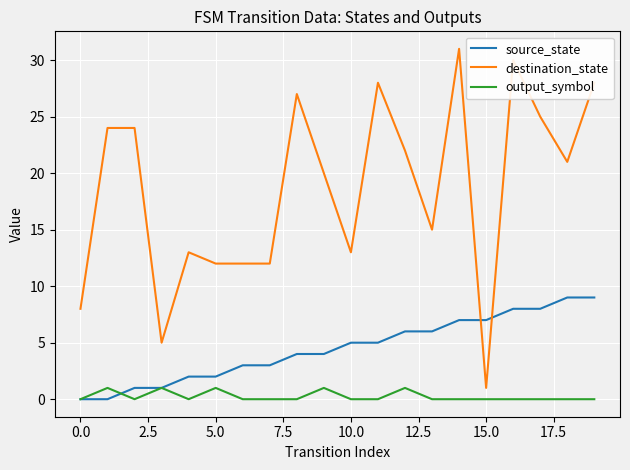

Rank the series by their average value, from lowest to highest.

output_symbol, source_state, destination_state